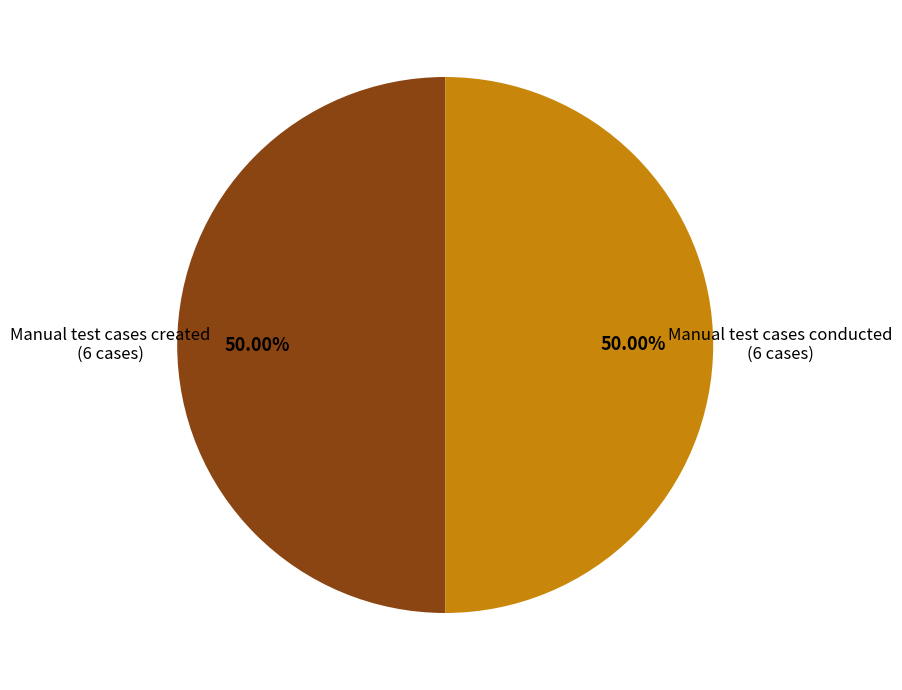

Is there any slice that represents more than half of the pie?

No